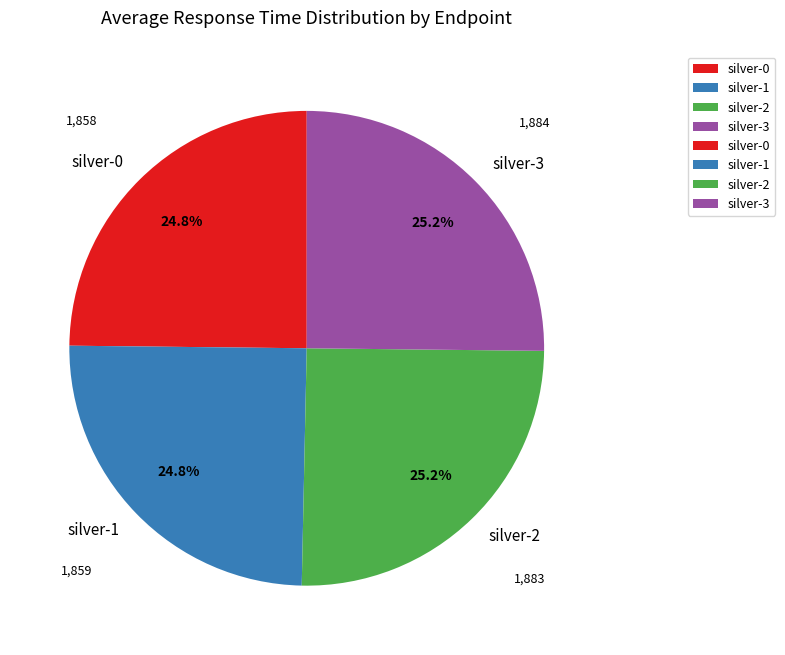

Combined, what portion of the pie is silver-1 and silver-3?

50.0%